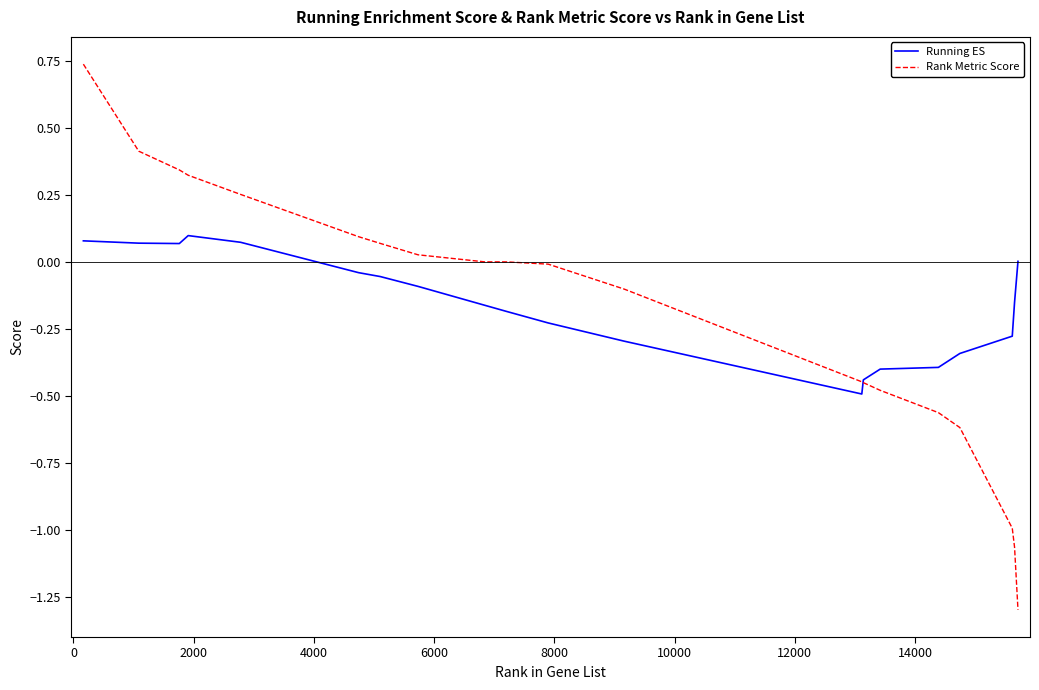

Which series has the largest range (max minus min)?

Rank Metric Score